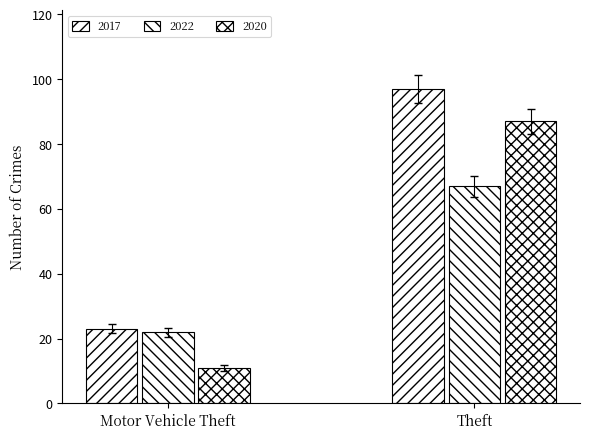

Count the number of categories in the chart.

2